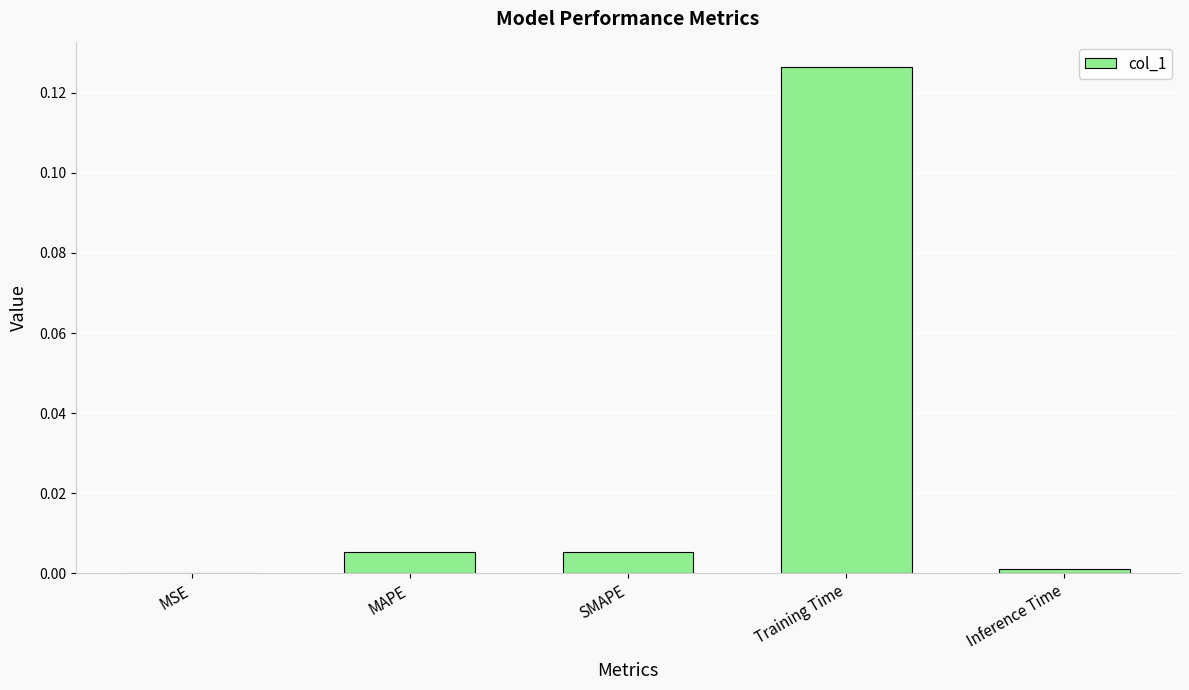

At which category does the chart reach its peak across all series?

Training Time